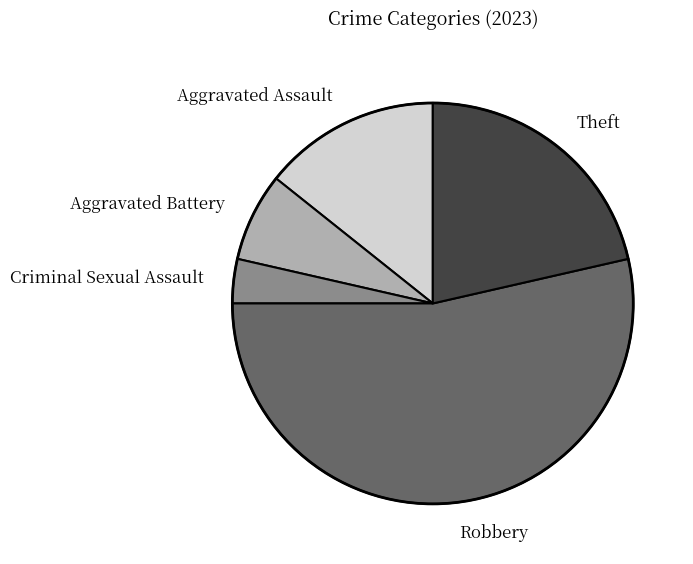

Does Robbery account for over 50% of the chart?

Yes